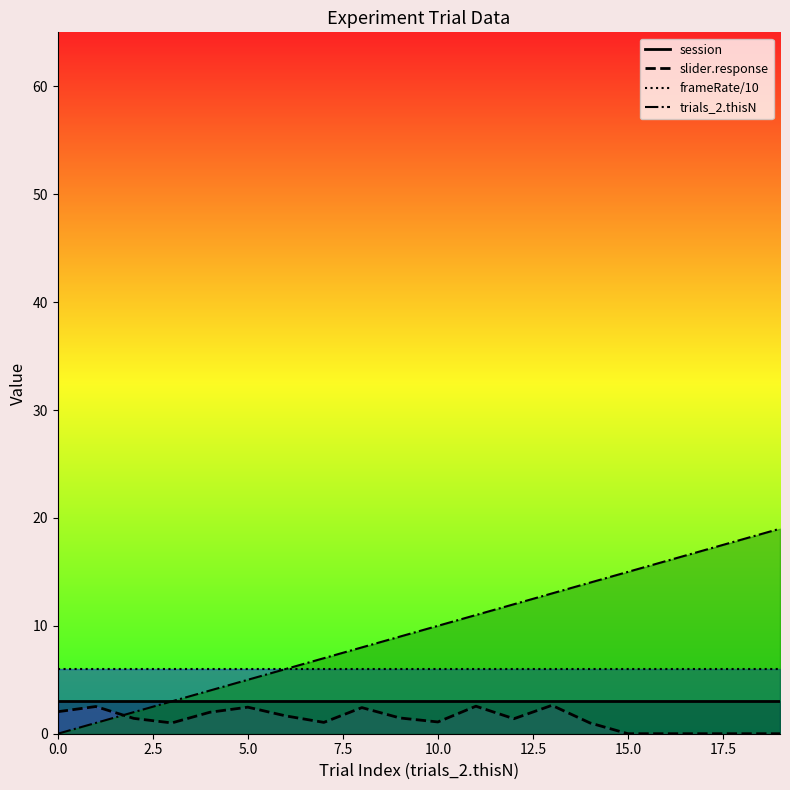

How many lines are shown in the chart?

4